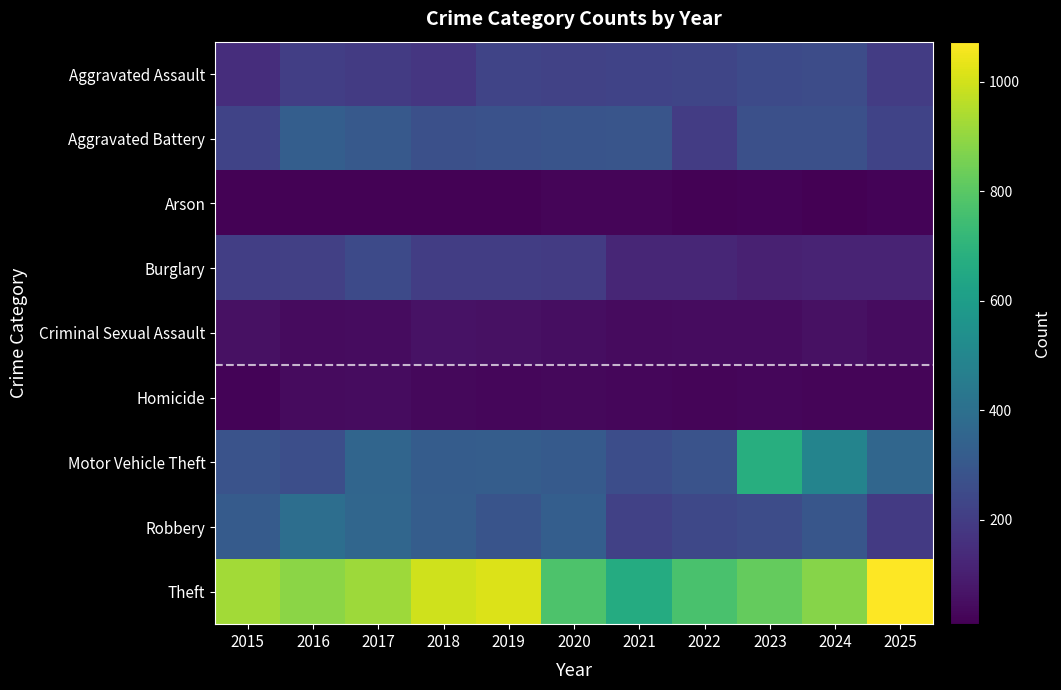

Between 2022 and 2021, which is larger?

2022